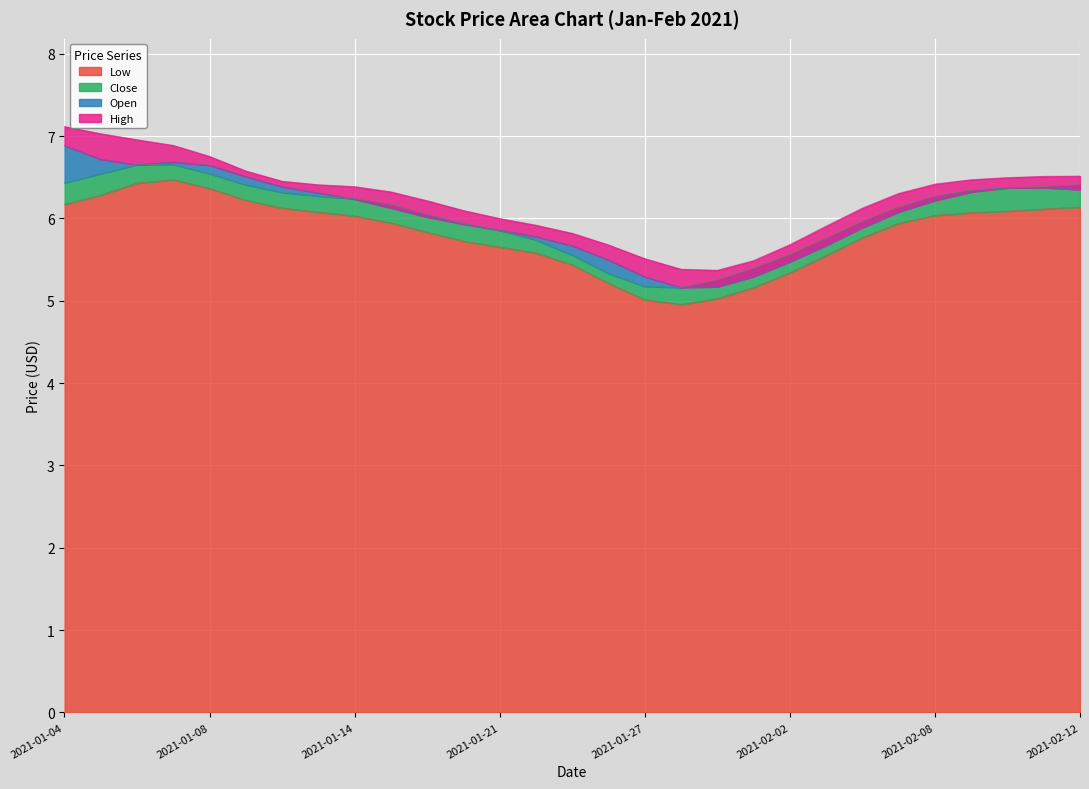

True or false: Close and High cross at least once.

False